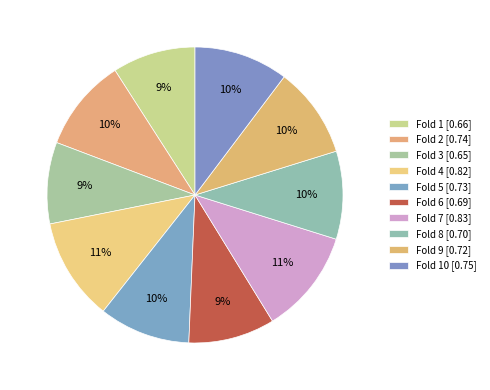

Count the number of slices in the pie.

10